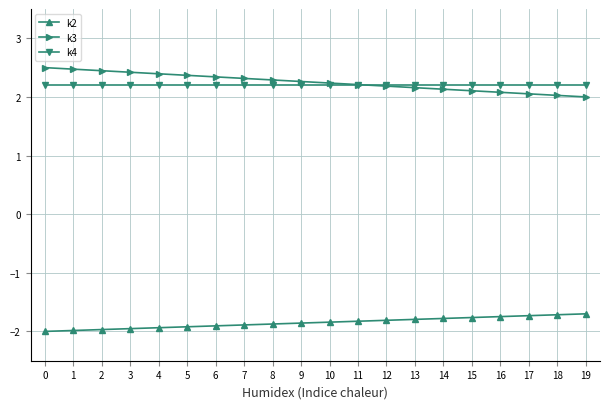

Is the value of k2 at 13 greater than the value of k3 at 3?

No